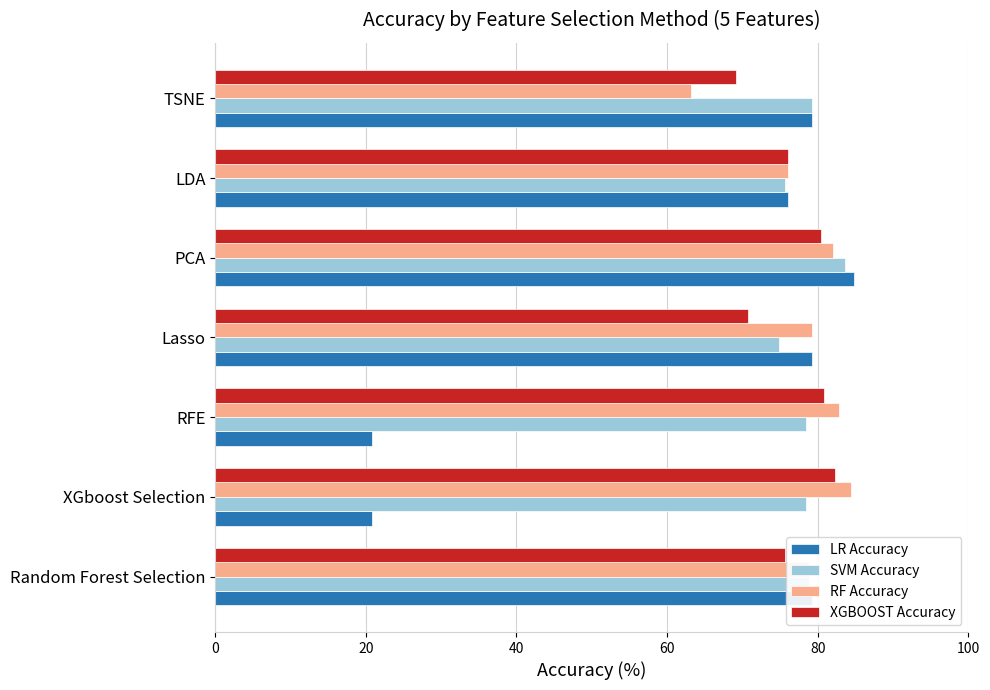

What is the total value across all series at XGboost Selection?

265.9